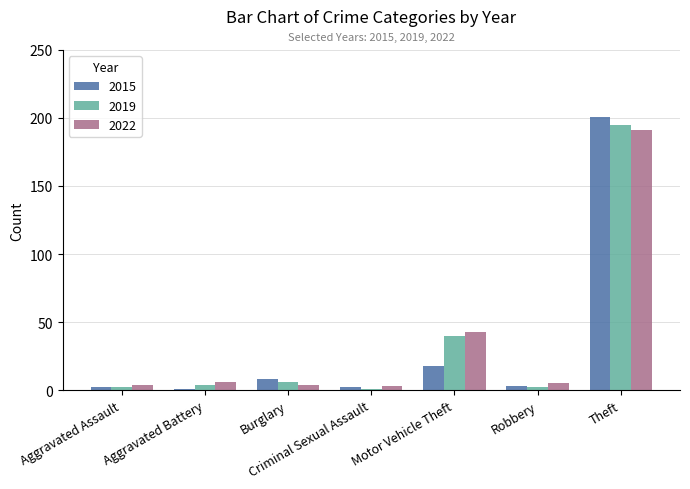

Are the bars grouped side by side (vs. stacked)?

Yes